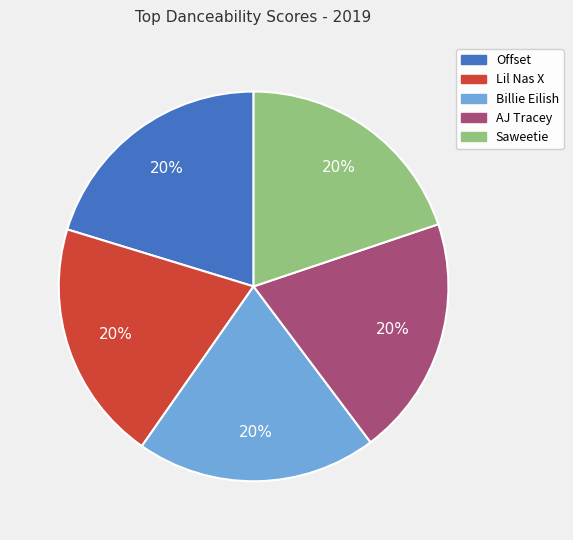

Is it true that Billie Eilish is 33% of the pie?

False